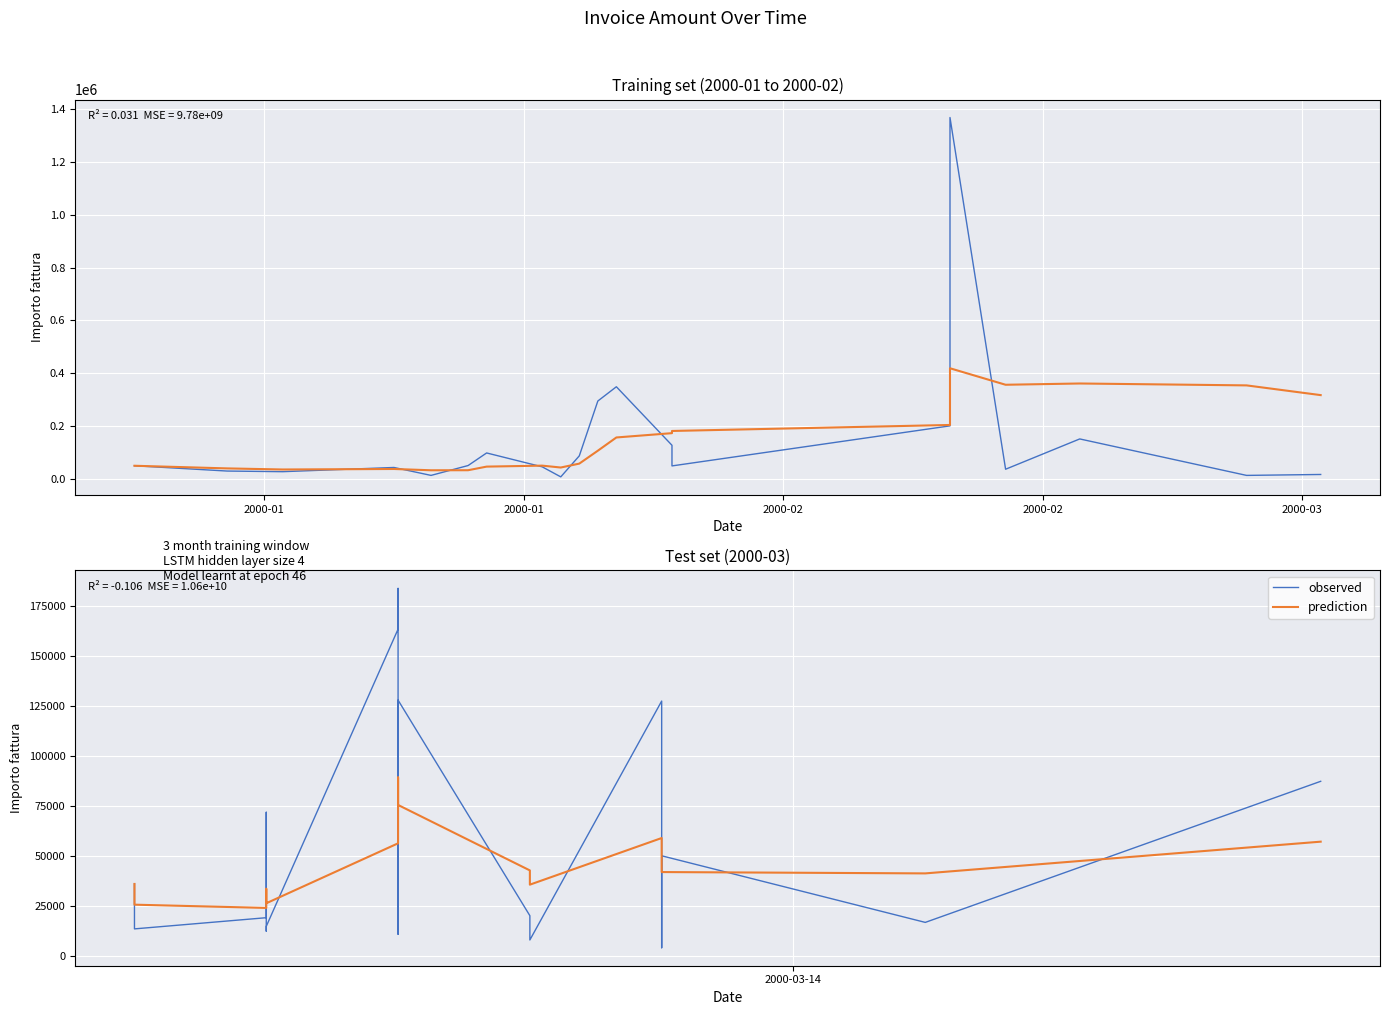

Count the number of categories in the chart.

20